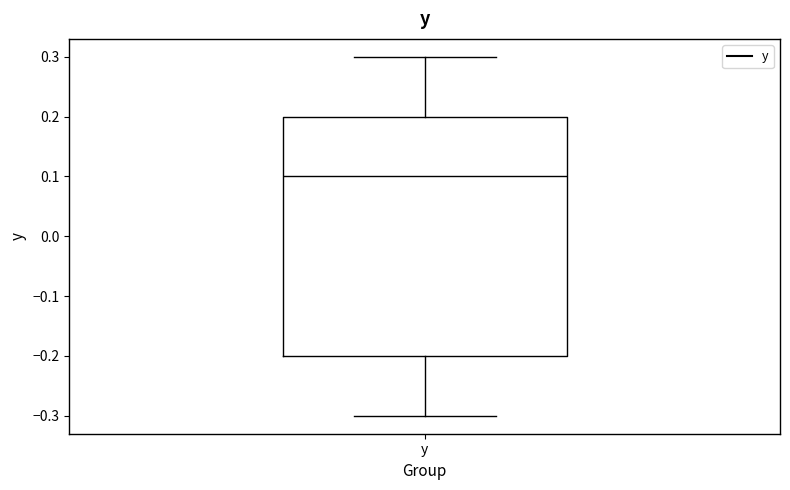

Transcribe this box plot: give where the median line is, the range the box spans, and where the two whiskers end, as read against the y-axis. The values are not printed on the chart, so give them approximately, as read against the axis.

median 0.1, box -0.2 to 0.2, whiskers -0.3 to 0.3